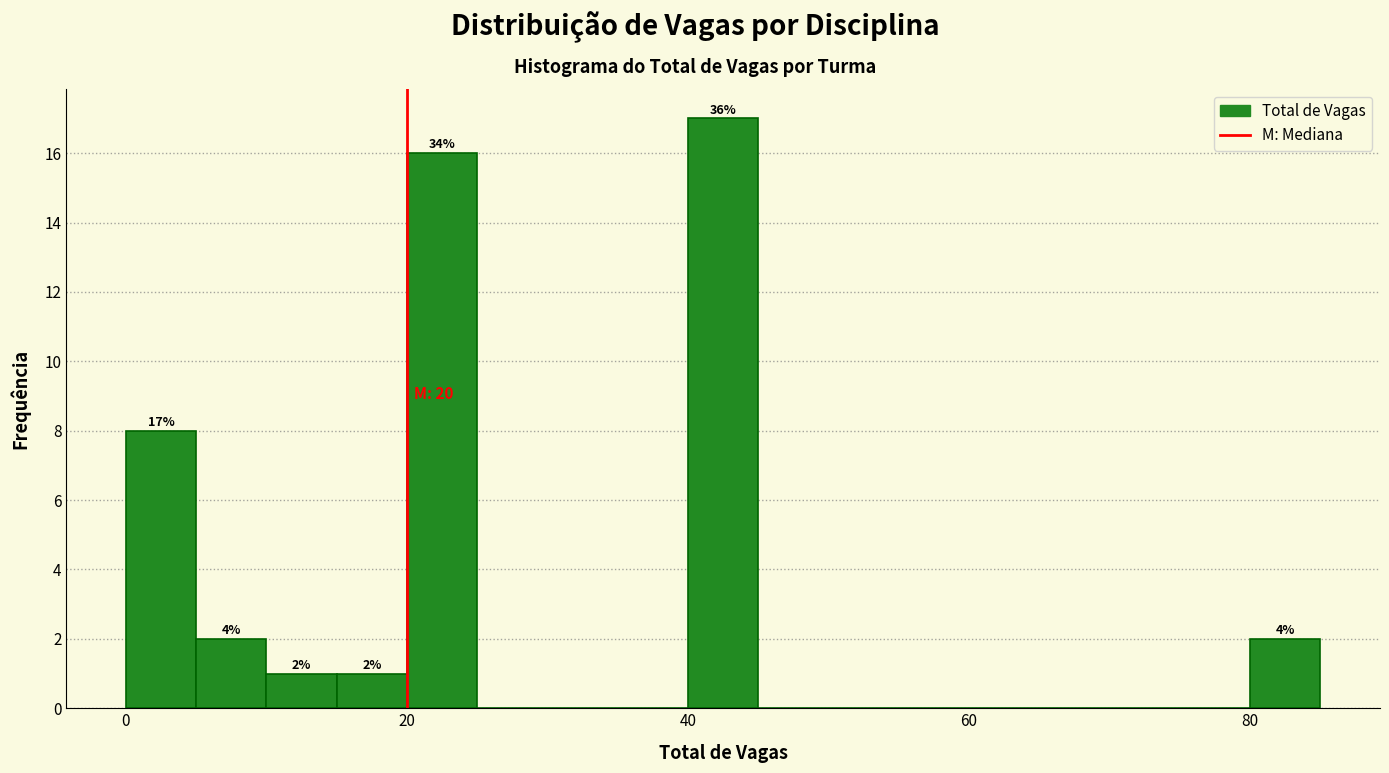

Read against the x-axis, roughly where is the centre of the tallest bar?

42